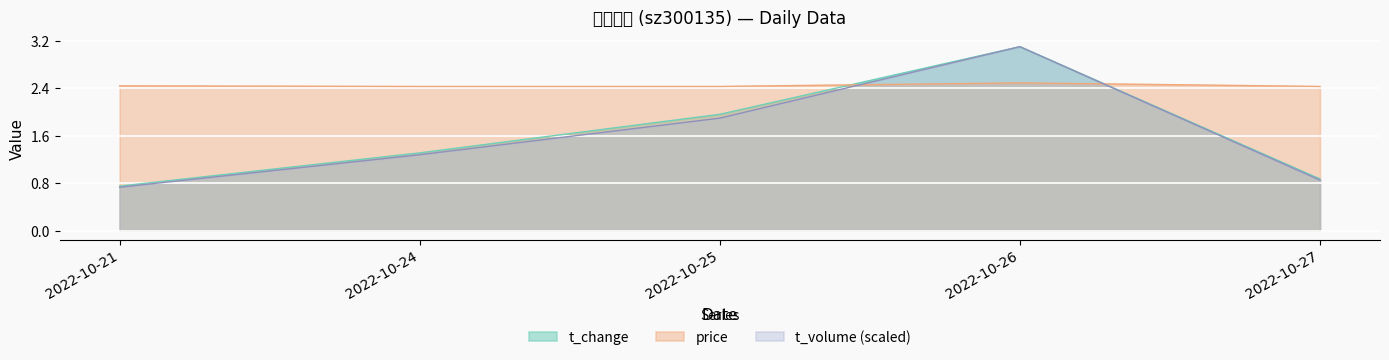

How many lines are shown in the chart?

3